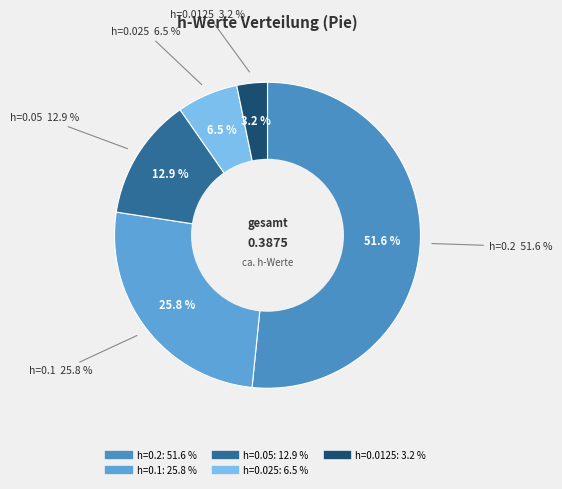

How many slices are in this pie chart?

5